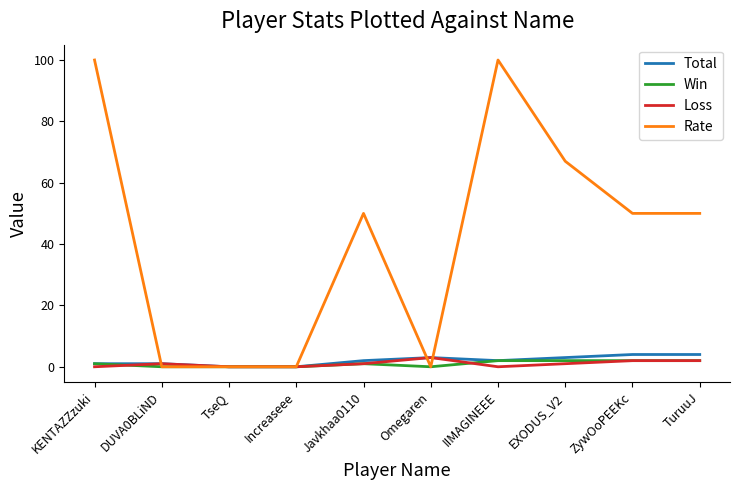

True or false: Total and Rate intersect in this chart.

True